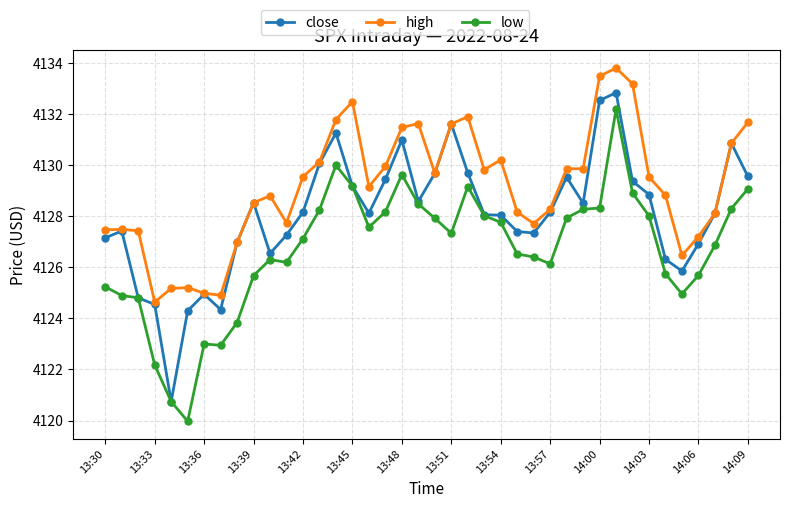

List the series in order of their peak value, highest first.

high, close, low